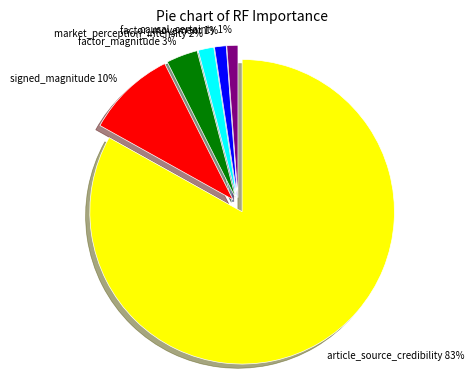

Count the number of slices in the pie.

6